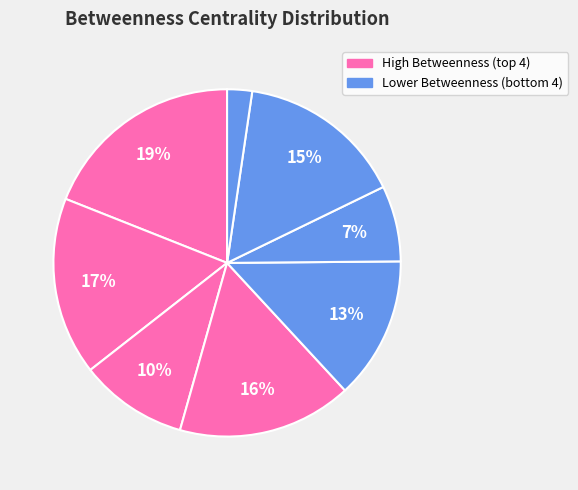

To the nearest percent, what is the difference between the largest and smallest slice percentages?

17%